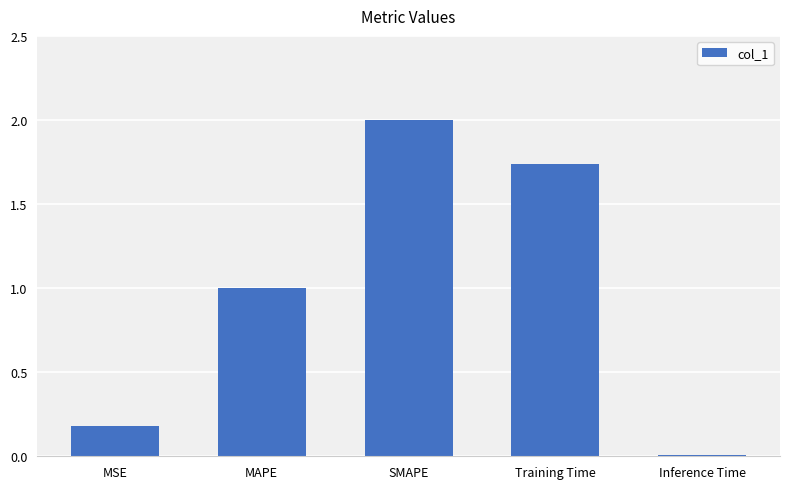

What is the ratio of the value at MSE to the value at Training Time?

0.1